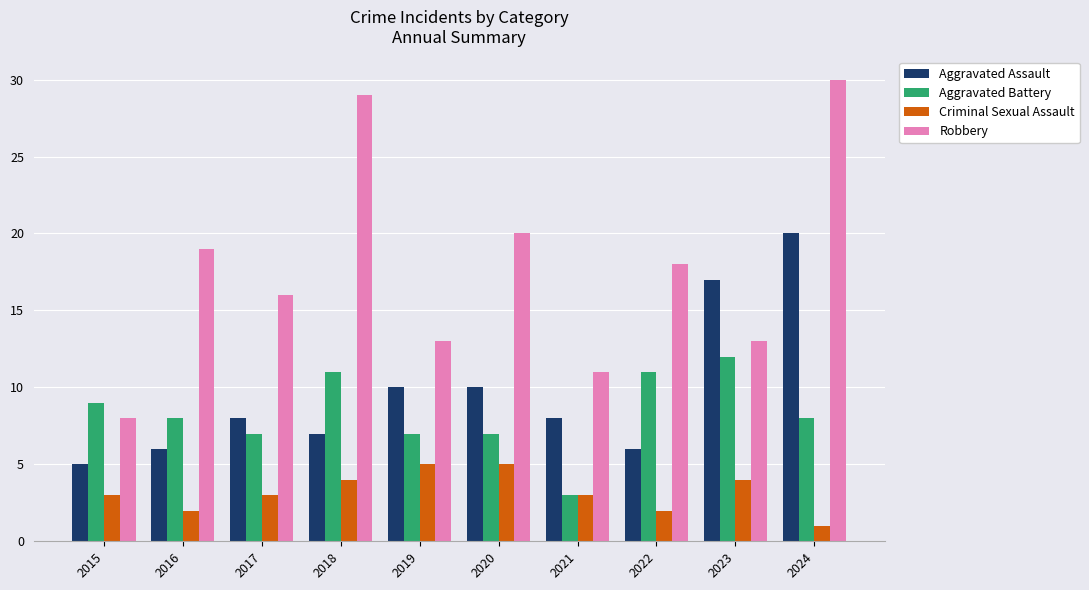

How many data points does each series have?

10